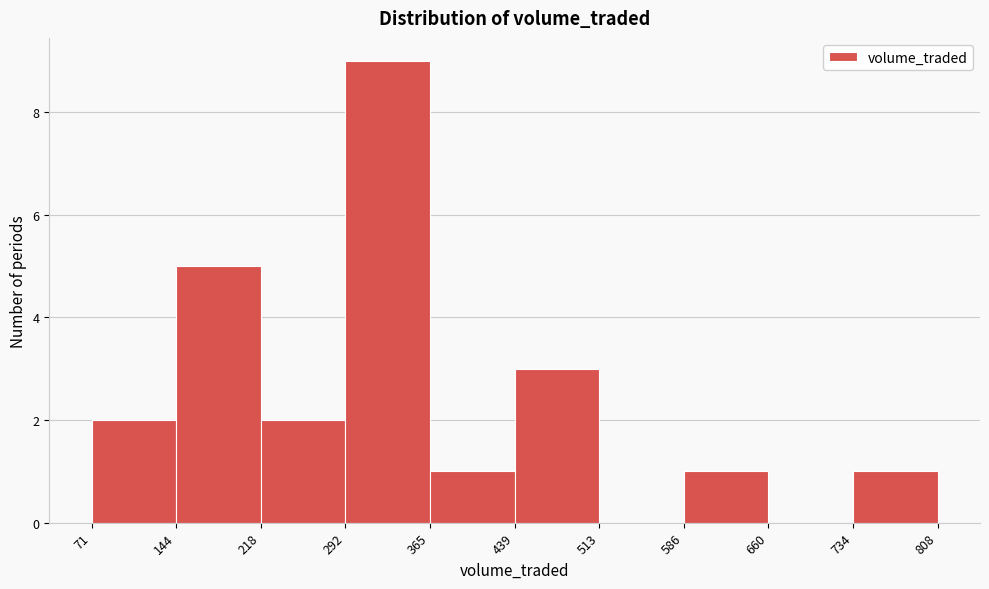

How tall is the bar that spans 365 to 439 on the x-axis? The values are not printed on the chart, so give them approximately, as read against the axis.

1